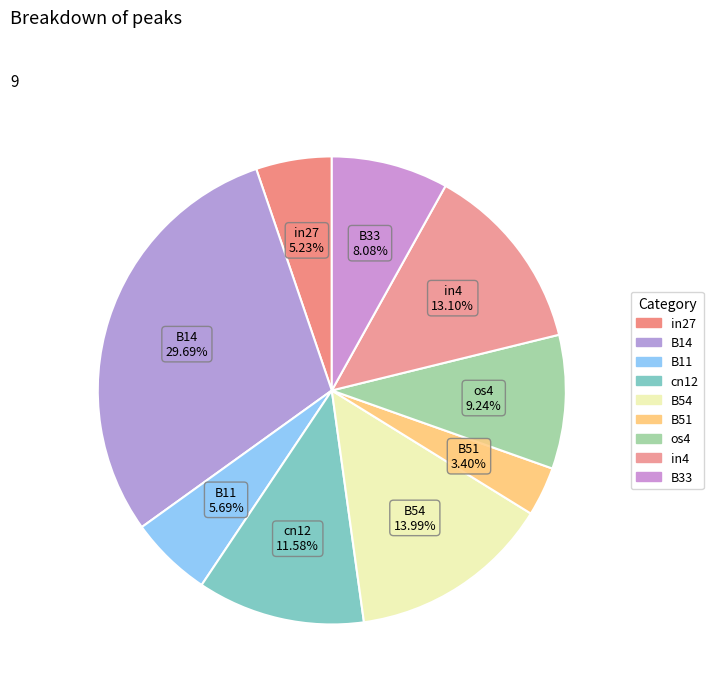

Which has a higher value, B54 or B14?

B14